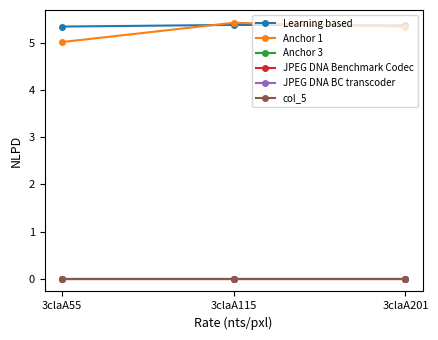

Does the chart have visible grid lines?

No